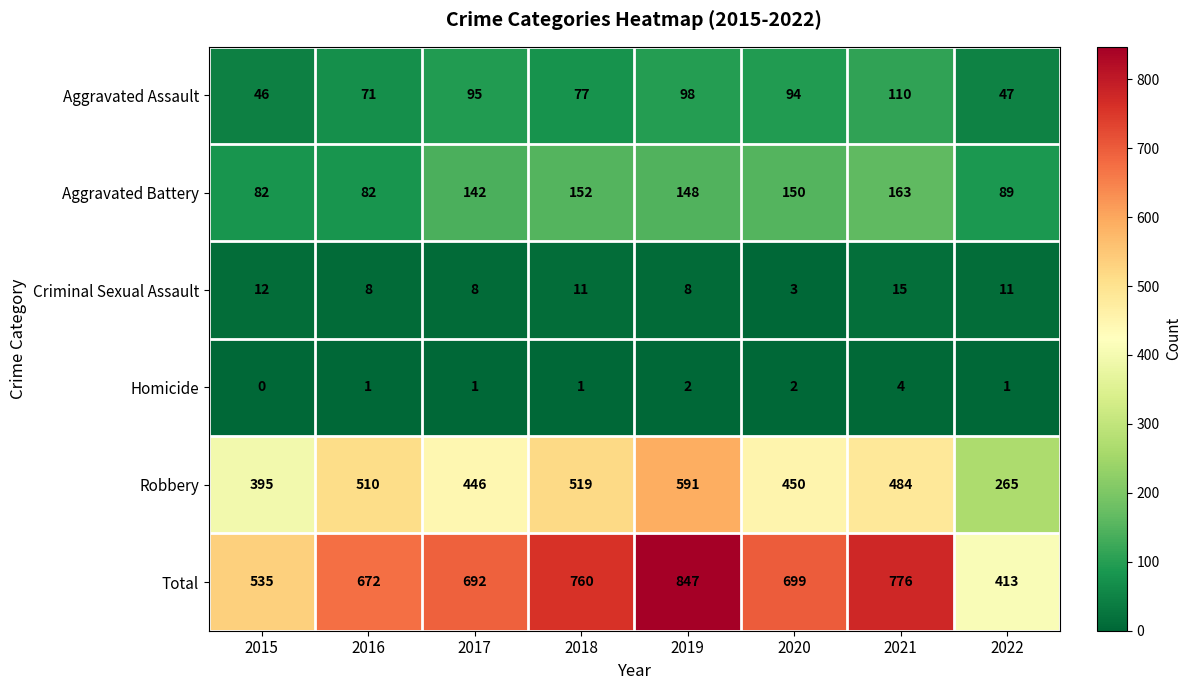

At which category does the chart reach its peak across all series?

2019